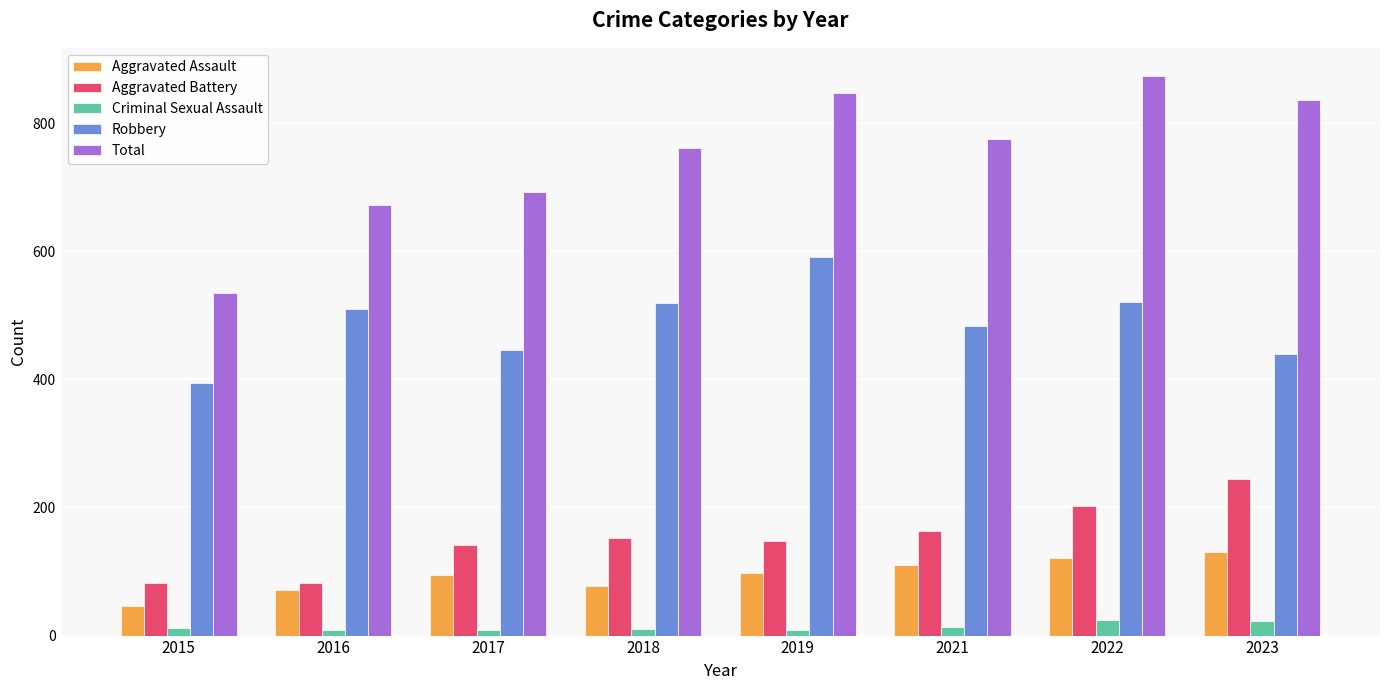

What is the value of the Robbery bar at the 6th from the left?

484